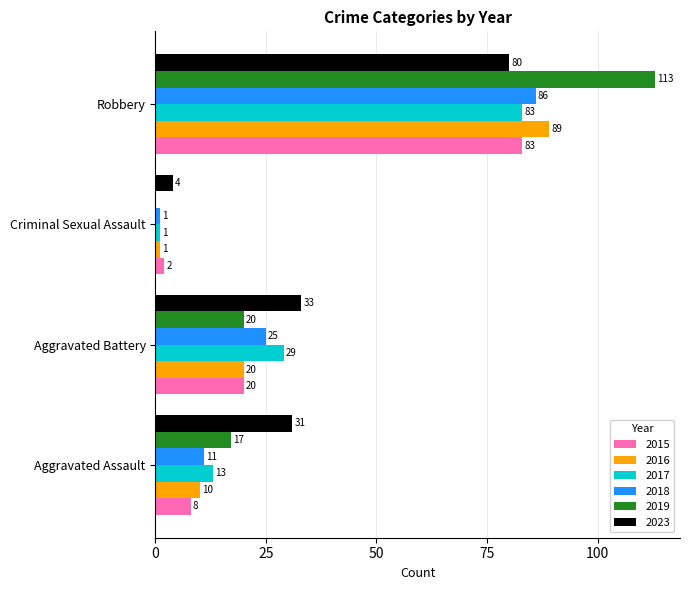

True or false: 2019 has a value of 113 at Robbery.

True